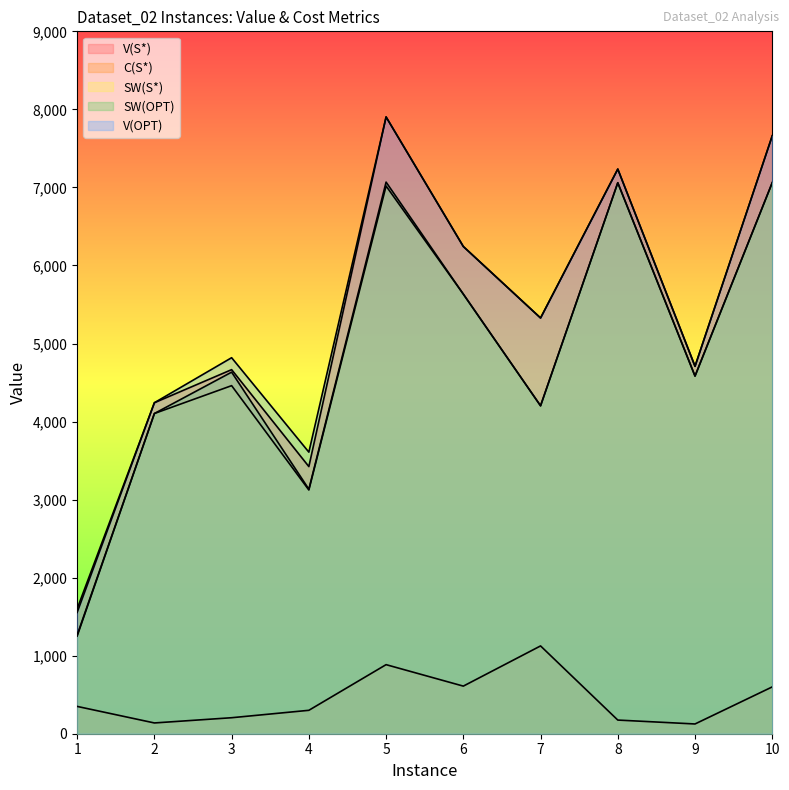

True or false: V(OPT) and SW(OPT) intersect in this chart.

False